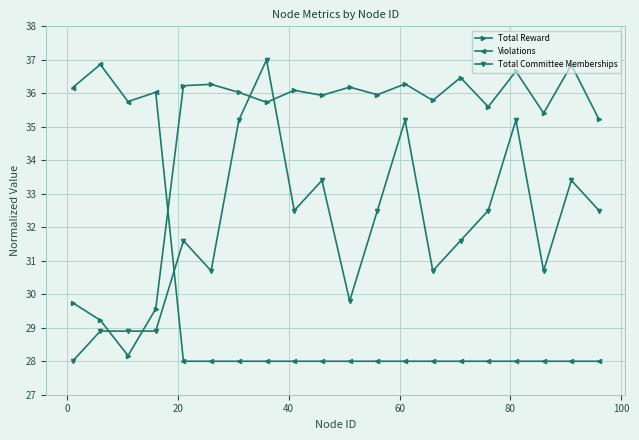

Which series has the largest total across all categories?

Total Reward